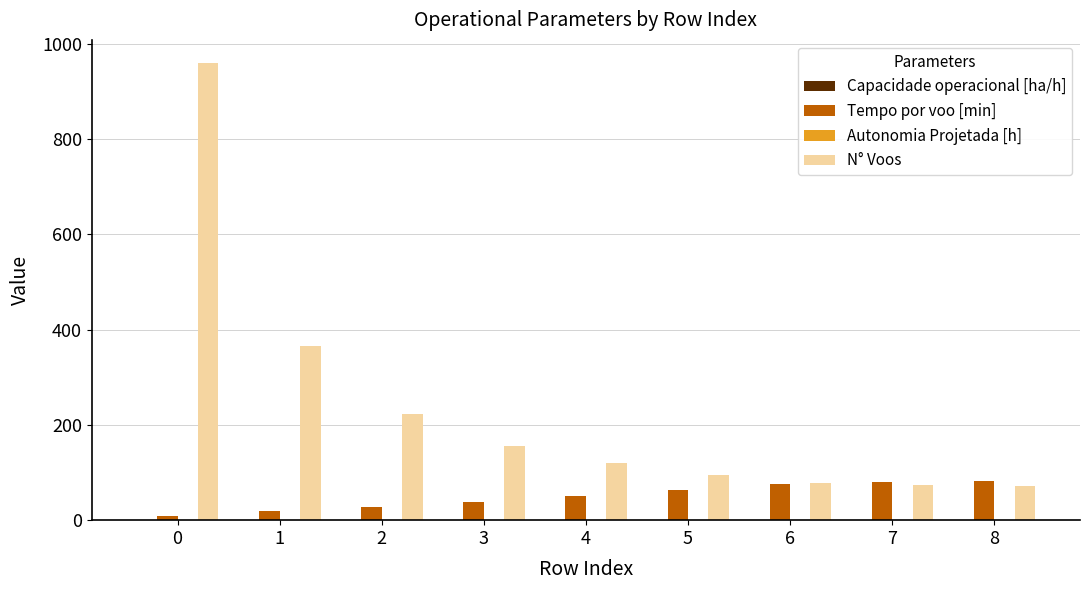

Does the chart contain stacked bars?

No